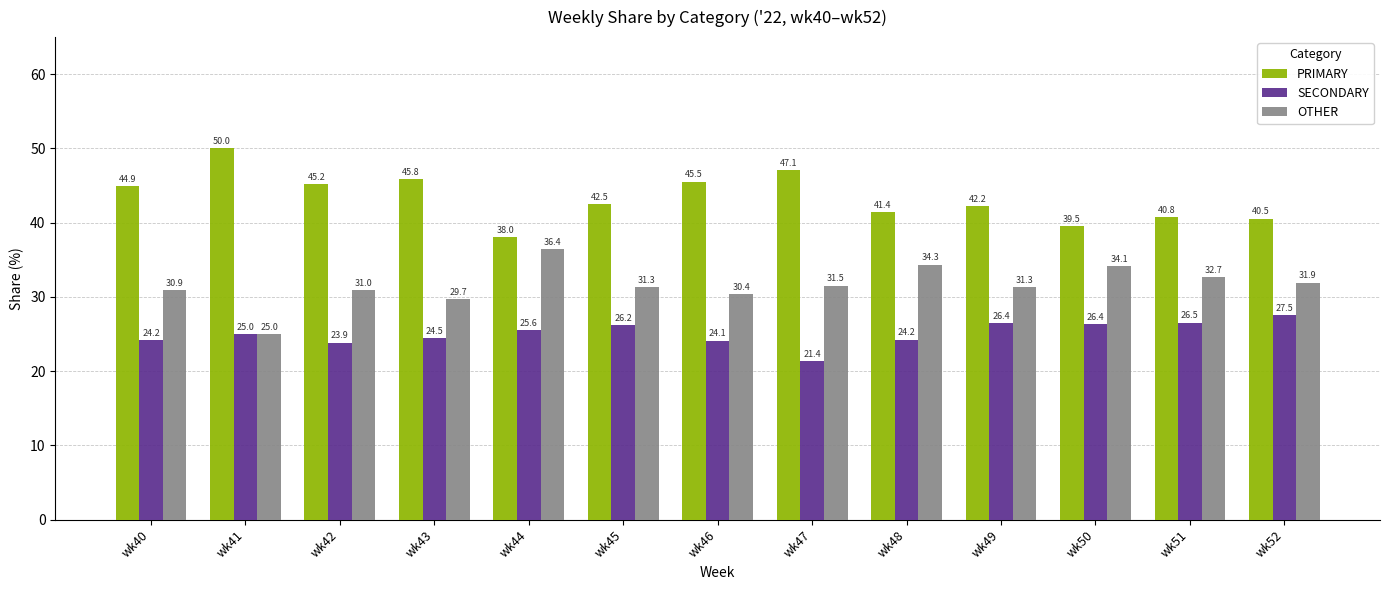

How many bars are there in total?

39